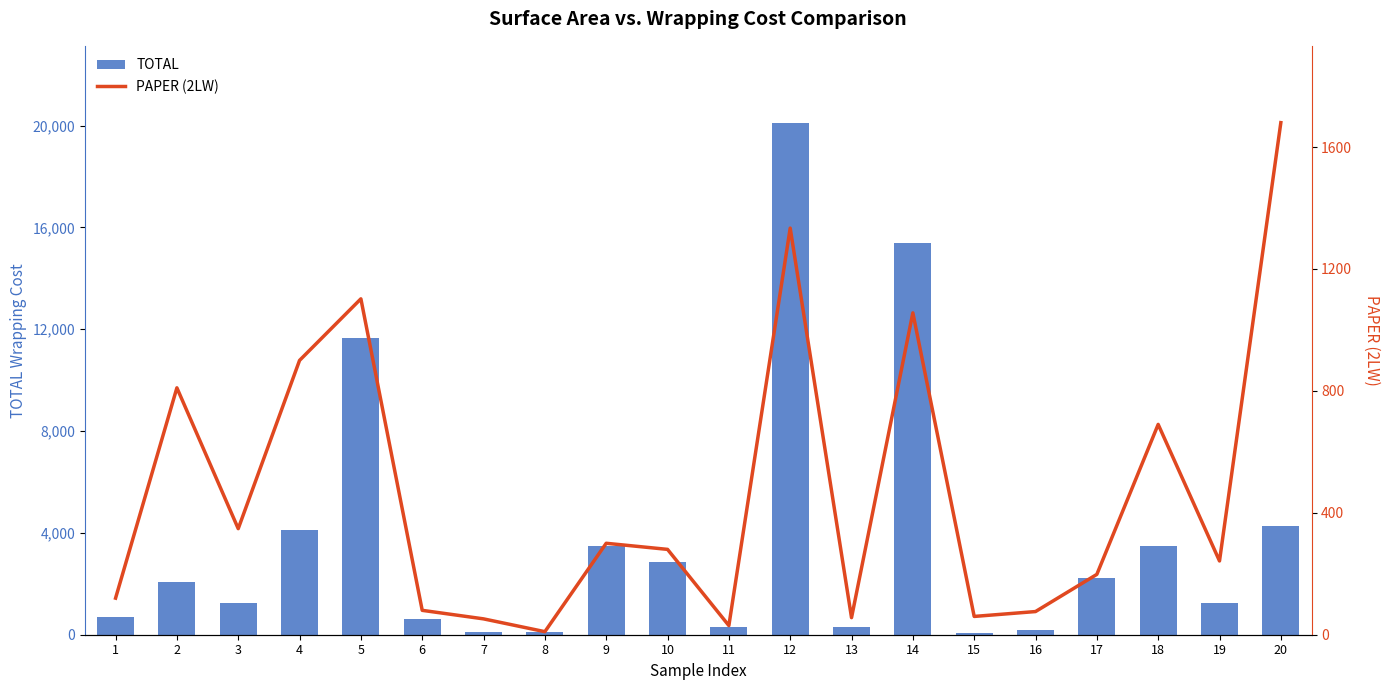

Is the value of TOTAL at 10 greater than the value of PAPER (2LW) at 8?

Yes